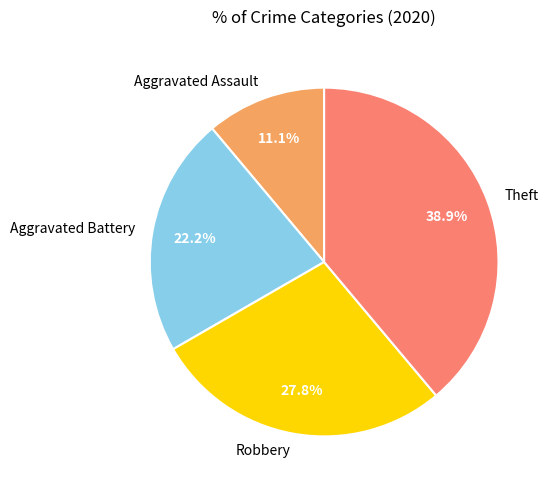

How many segments does this pie chart have?

4